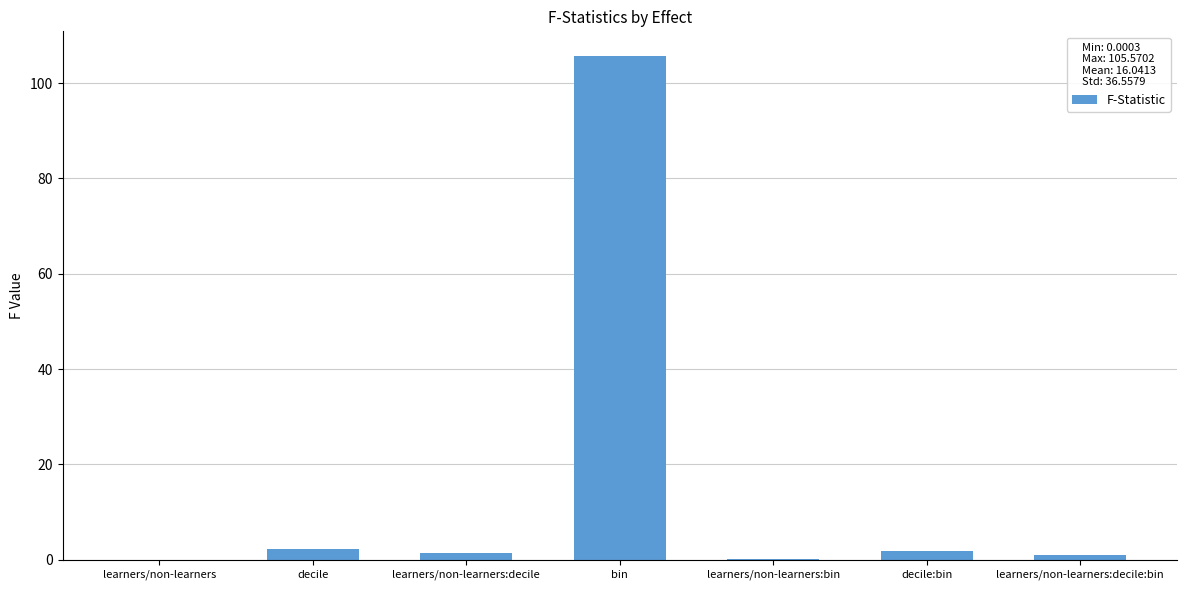

What value does the data have at bin?

105.6